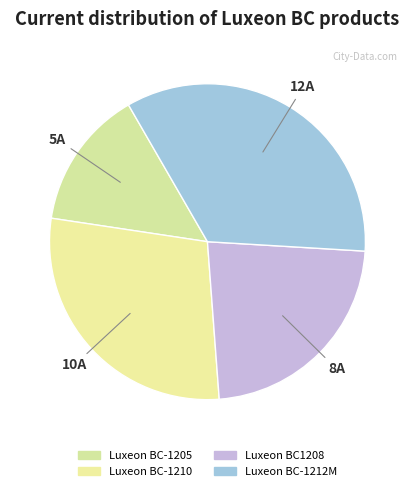

How many slices are in this pie chart?

4